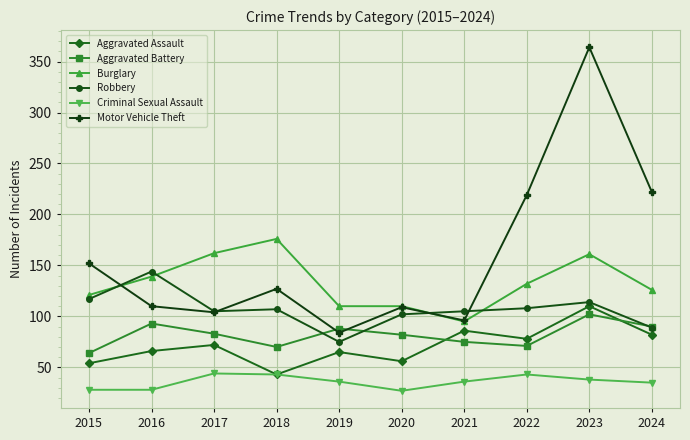

At which category is the sum across all series the highest?

2023